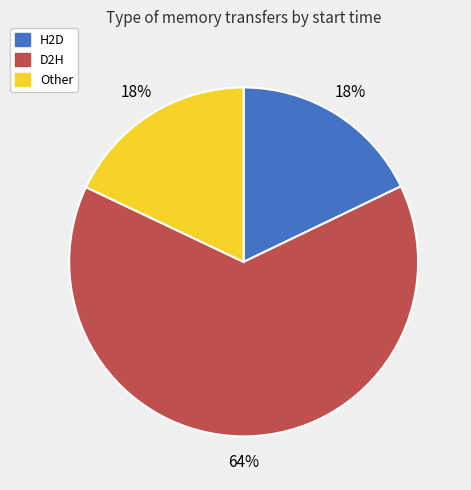

Is there a majority slice in this chart?

Yes